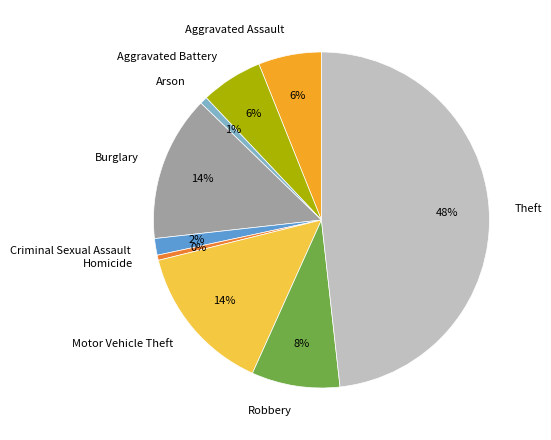

Which slice is the largest?

Theft